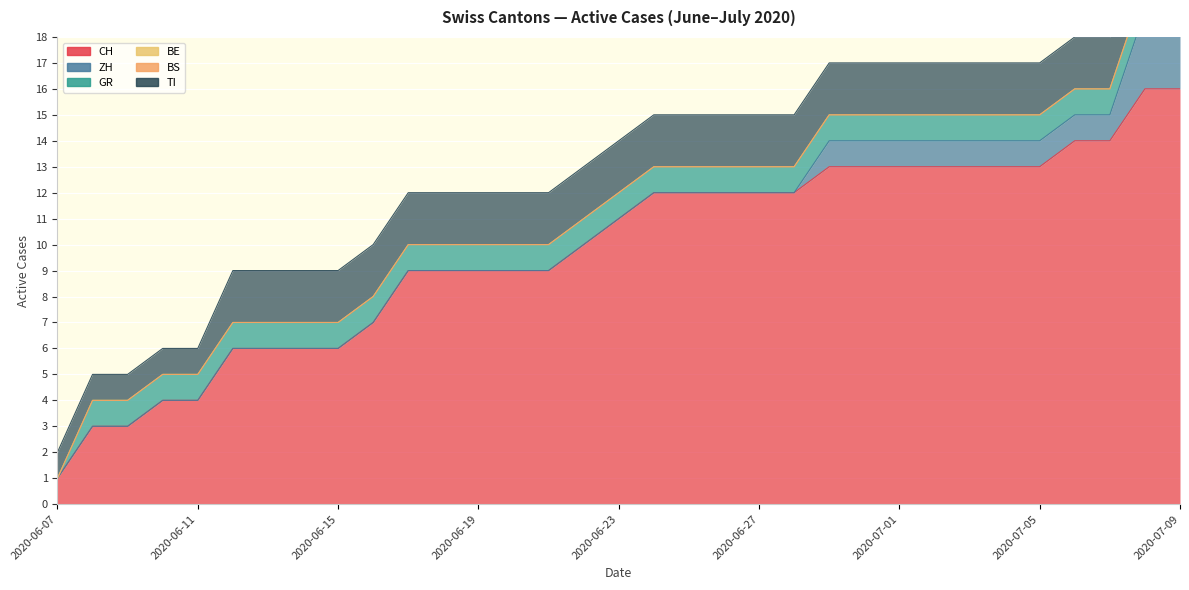

Reading left to right, extract all data points from this chart.

CH: 2020-06-07=1	2020-06-08=3	2020-06-09=3	2020-06-10=4	2020-06-11=4	2020-06-12=6	2020-06-13=6	2020-06-14=6	2020-06-15=6	2020-06-16=7	2020-06-17=9	2020-06-18=9	2020-06-19=9	2020-06-20=9	2020-06-21=9	2020-06-22=10	2020-06-23=11	2020-06-24=12	2020-06-25=12	2020-06-26=12	2020-06-27=12	2020-06-28=12	2020-06-29=13	2020-06-30=13	2020-07-01=13	2020-07-02=13	2020-07-03=13	2020-07-04=13	2020-07-05=13	2020-07-06=14	2020-07-07=14	2020-07-08=16	2020-07-09=16
ZH: 2020-06-07=0	2020-06-08=0	2020-06-09=0	2020-06-10=0	2020-06-11=0	2020-06-12=0	2020-06-13=0	2020-06-14=0	2020-06-15=0	2020-06-16=0	2020-06-17=0	2020-06-18=0	2020-06-19=0	2020-06-20=0	2020-06-21=0	2020-06-22=0	2020-06-23=0	2020-06-24=0	2020-06-25=0	2020-06-26=0	2020-06-27=0	2020-06-28=0	2020-06-29=1	2020-06-30=1	2020-07-01=1	2020-07-02=1	2020-07-03=1	2020-07-04=1	2020-07-05=1	2020-07-06=1	2020-07-07=1	2020-07-08=3	2020-07-09=3
GR: 2020-06-07=0	2020-06-08=1	2020-06-09=1	2020-06-10=1	2020-06-11=1	2020-06-12=1	2020-06-13=1	2020-06-14=1	2020-06-15=1	2020-06-16=1	2020-06-17=1	2020-06-18=1	2020-06-19=1	2020-06-20=1	2020-06-21=1	2020-06-22=1	2020-06-23=1	2020-06-24=1	2020-06-25=1	2020-06-26=1	2020-06-27=1	2020-06-28=1	2020-06-29=1	2020-06-30=1	2020-07-01=1	2020-07-02=1	2020-07-03=1	2020-07-04=1	2020-07-05=1	2020-07-06=1	2020-07-07=1	2020-07-08=1	2020-07-09=1
BE: 2020-06-07=0	2020-06-08=0	2020-06-09=0	2020-06-10=0	2020-06-11=0	2020-06-12=0	2020-06-13=0	2020-06-14=0	2020-06-15=0	2020-06-16=0	2020-06-17=0	2020-06-18=0	2020-06-19=0	2020-06-20=0	2020-06-21=0	2020-06-22=0	2020-06-23=0	2020-06-24=0	2020-06-25=0	2020-06-26=0	2020-06-27=0	2020-06-28=0	2020-06-29=0	2020-06-30=0	2020-07-01=0	2020-07-02=0	2020-07-03=0	2020-07-04=0	2020-07-05=0	2020-07-06=0	2020-07-07=0	2020-07-08=0	2020-07-09=0
BS: 2020-06-07=0	2020-06-08=0	2020-06-09=0	2020-06-10=0	2020-06-11=0	2020-06-12=0	2020-06-13=0	2020-06-14=0	2020-06-15=0	2020-06-16=0	2020-06-17=0	2020-06-18=0	2020-06-19=0	2020-06-20=0	2020-06-21=0	2020-06-22=0	2020-06-23=0	2020-06-24=0	2020-06-25=0	2020-06-26=0	2020-06-27=0	2020-06-28=0	2020-06-29=0	2020-06-30=0	2020-07-01=0	2020-07-02=0	2020-07-03=0	2020-07-04=0	2020-07-05=0	2020-07-06=0	2020-07-07=0	2020-07-08=0	2020-07-09=0
TI: 2020-06-07=1	2020-06-08=1	2020-06-09=1	2020-06-10=1	2020-06-11=1	2020-06-12=2	2020-06-13=2	2020-06-14=2	2020-06-15=2	2020-06-16=2	2020-06-17=2	2020-06-18=2	2020-06-19=2	2020-06-20=2	2020-06-21=2	2020-06-22=2	2020-06-23=2	2020-06-24=2	2020-06-25=2	2020-06-26=2	2020-06-27=2	2020-06-28=2	2020-06-29=2	2020-06-30=2	2020-07-01=2	2020-07-02=2	2020-07-03=2	2020-07-04=2	2020-07-05=2	2020-07-06=2	2020-07-07=2	2020-07-08=2	2020-07-09=2